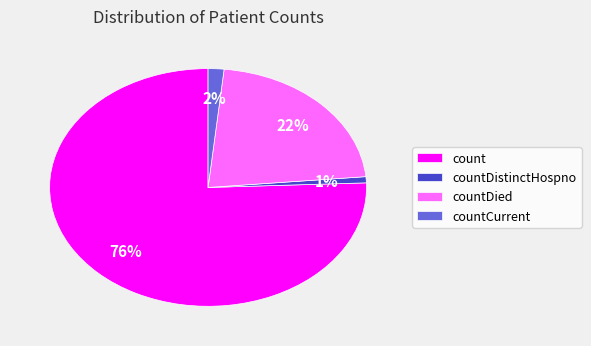

Which category has the biggest portion of the pie?

count